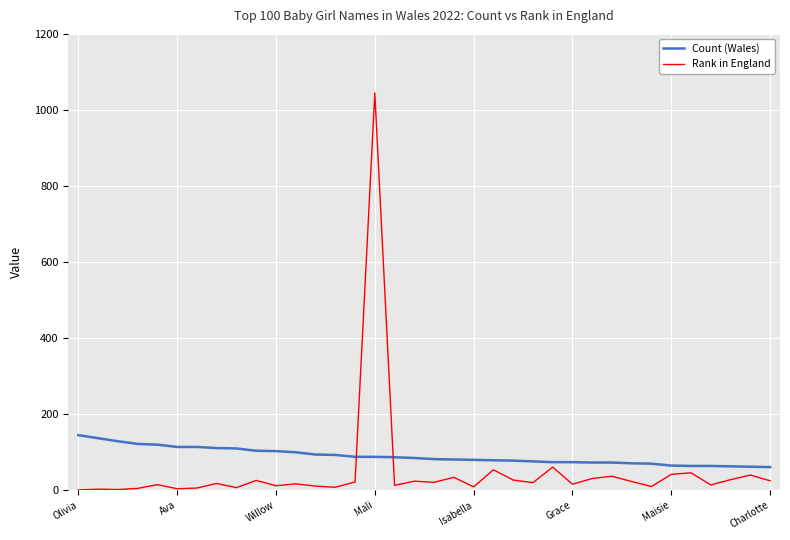

What is the maximum value shown in the chart?

1045